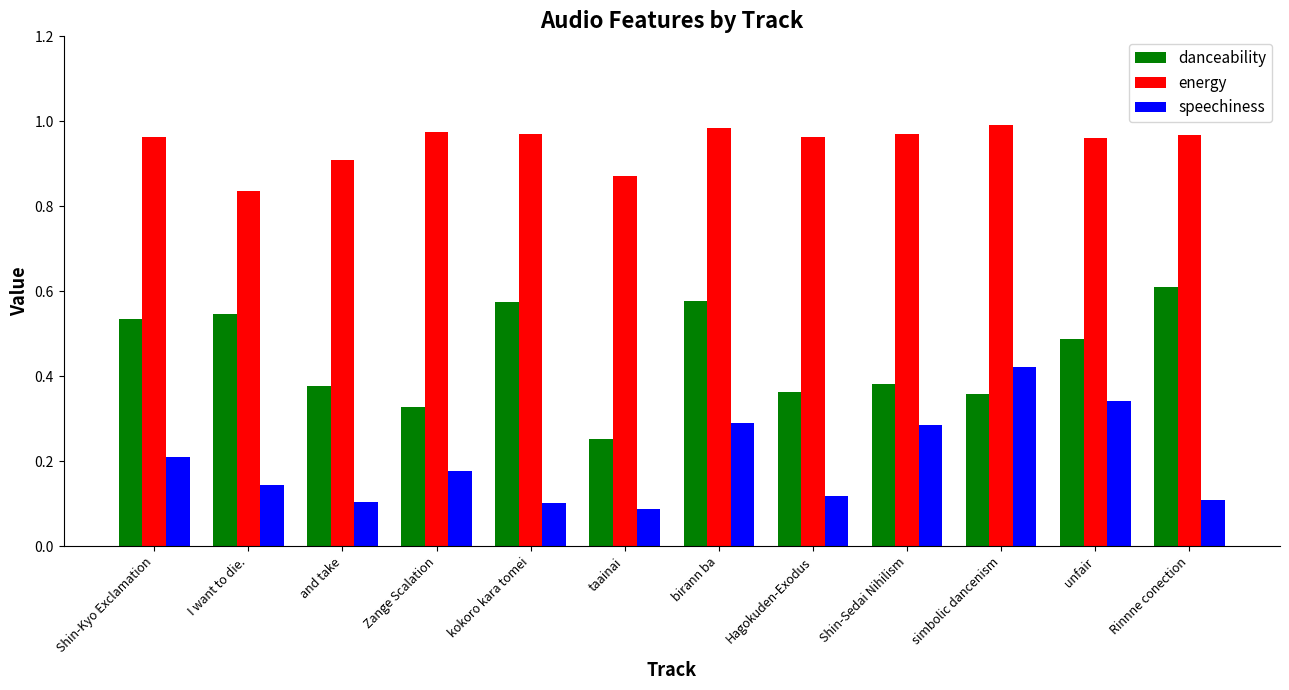

What is the label of the 2nd bar from the right?

unfair